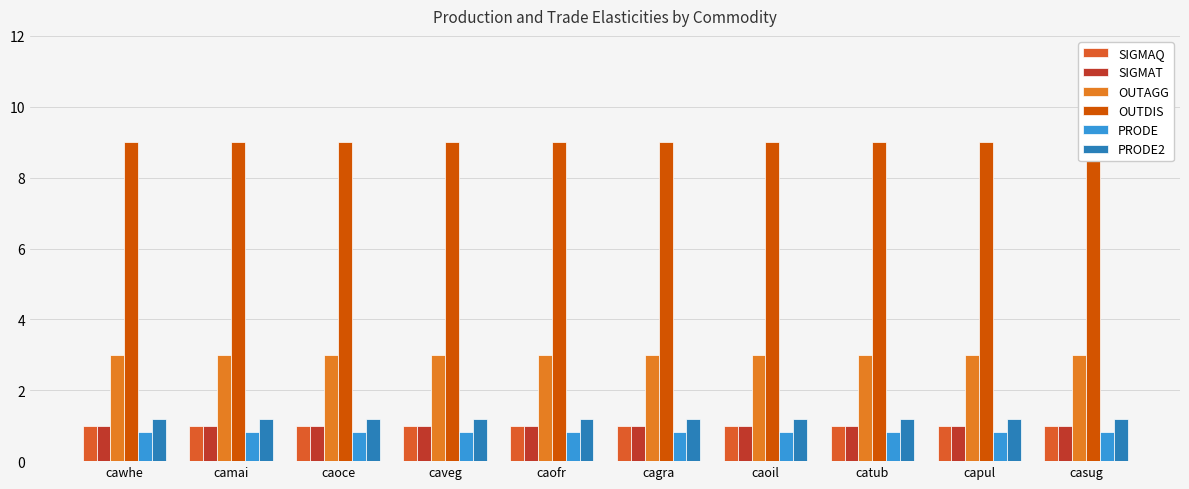

What is the average value of the PRODE2 series?

1.2